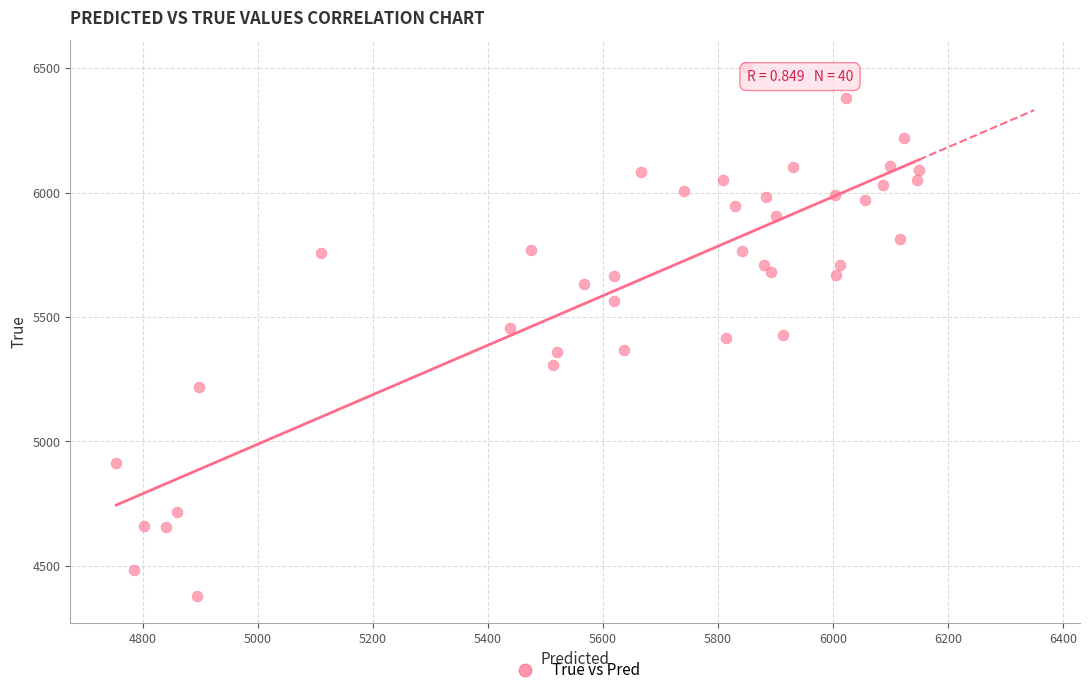

What is the range of Y values (max minus min)?

2128